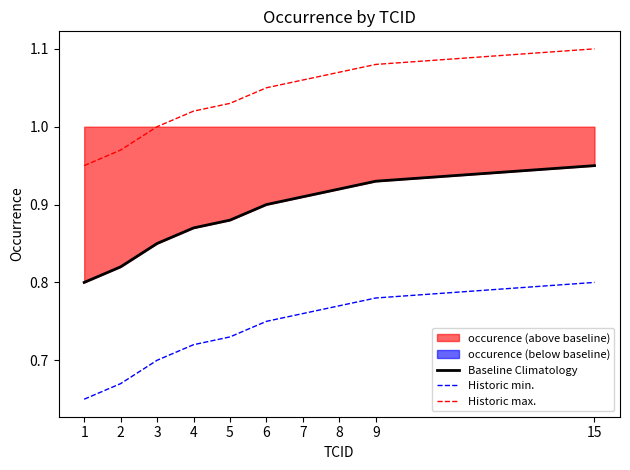

What is the highest value of the Historic max. series?

1.1